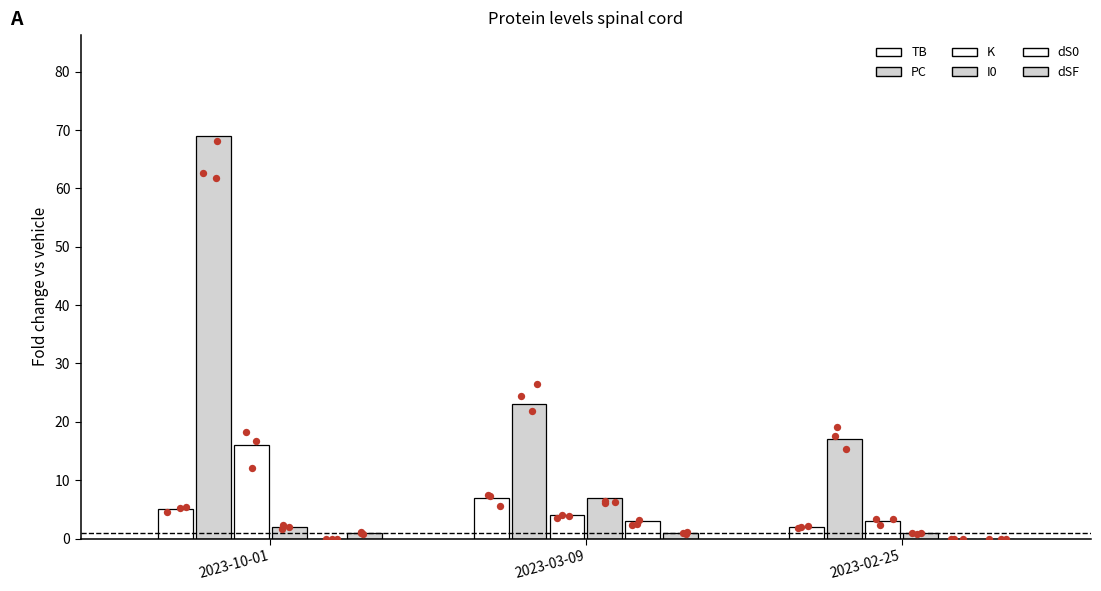

What is the total value across all series at 2023-03-09?

45